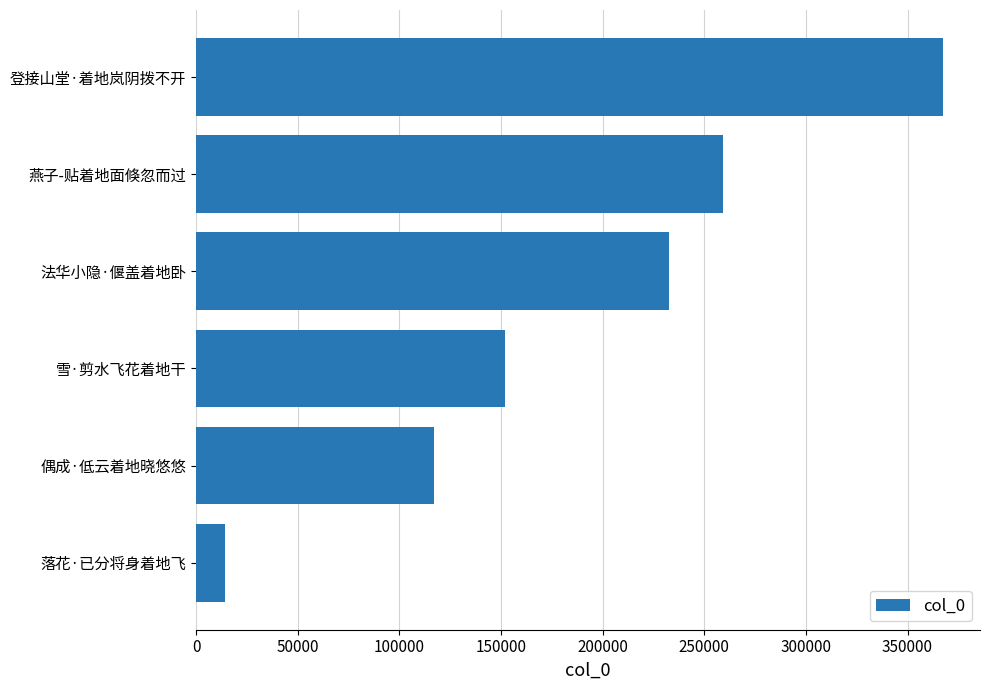

Reading bottom to top, what are all the values shown in this chart?

落花·已分将身着地飞=14321	偶成·低云着地晓悠悠=116876	雪·剪水飞花着地干=151962	法华小隐·偃盖着地卧=232780	燕子-贴着地面倏忽而过=259025	登接山堂·着地岚阴拨不开=367294